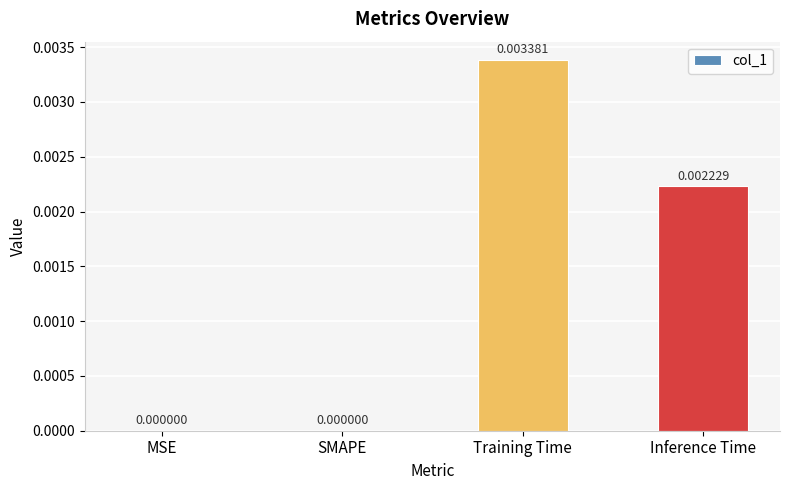

Between MSE and Training Time, which is larger?

Training Time